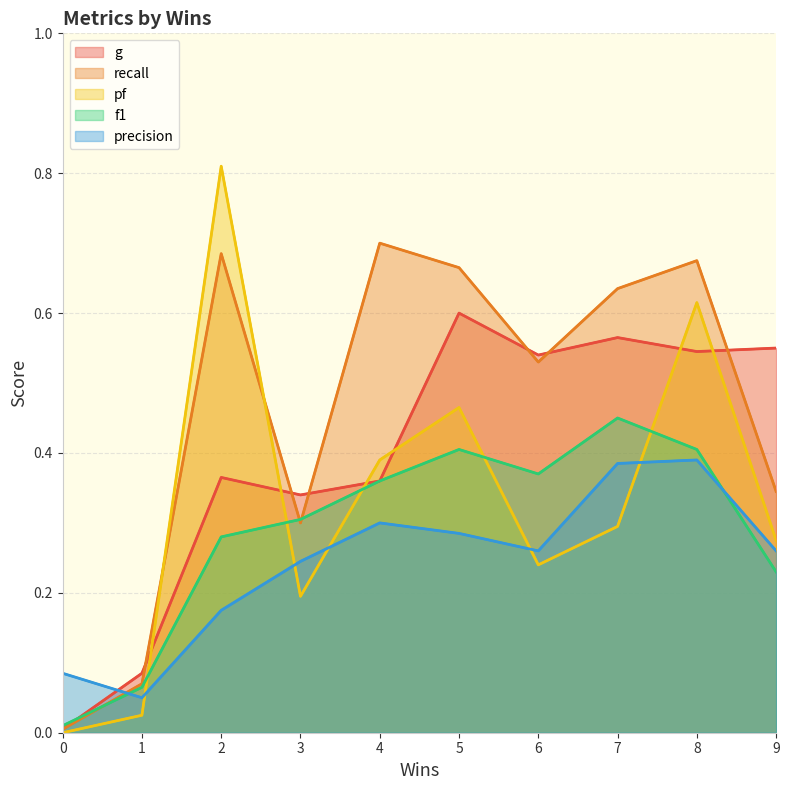

Reading left to right, transcribe all the data shown in this chart.

g: 0=0.0	1=0.1	2=0.4	3=0.3	4=0.4	5=0.6	6=0.5	7=0.6	8=0.5	9=0.6
recall: 0=0.0	1=0.1	2=0.7	3=0.3	4=0.7	5=0.7	6=0.5	7=0.6	8=0.7	9=0.3
pf: 0=0.0	1=0.0	2=0.8	3=0.2	4=0.4	5=0.5	6=0.2	7=0.3	8=0.6	9=0.3
f1: 0=0.0	1=0.1	2=0.3	3=0.3	4=0.4	5=0.4	6=0.4	7=0.5	8=0.4	9=0.2
precision: 0=0.1	1=0.1	2=0.2	3=0.2	4=0.3	5=0.3	6=0.3	7=0.4	8=0.4	9=0.3